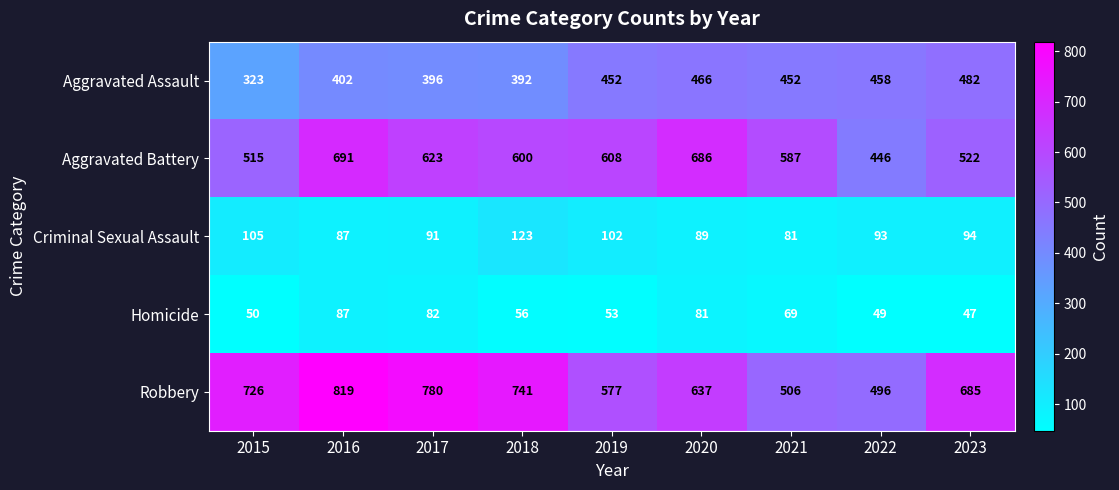

Is it true that Aggravated Assault equals 140 at 2017?

False